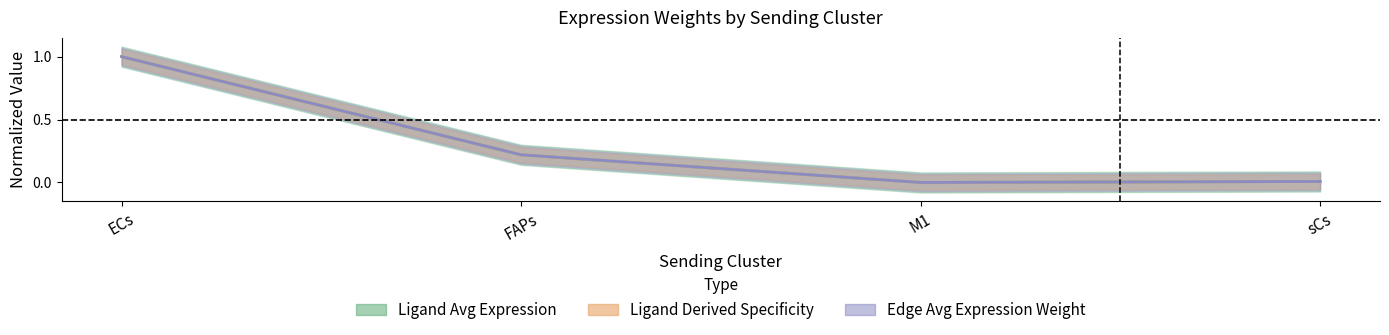

True or false: Ligand total expression value and Ligand derived specificity of average expression value intersect in this chart.

False